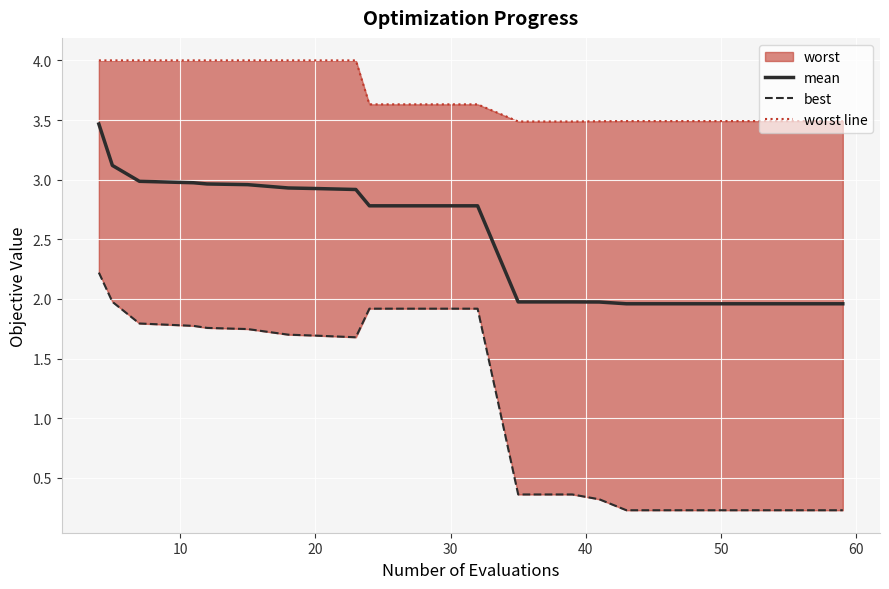

What is the lowest value of the mean series?

2.0